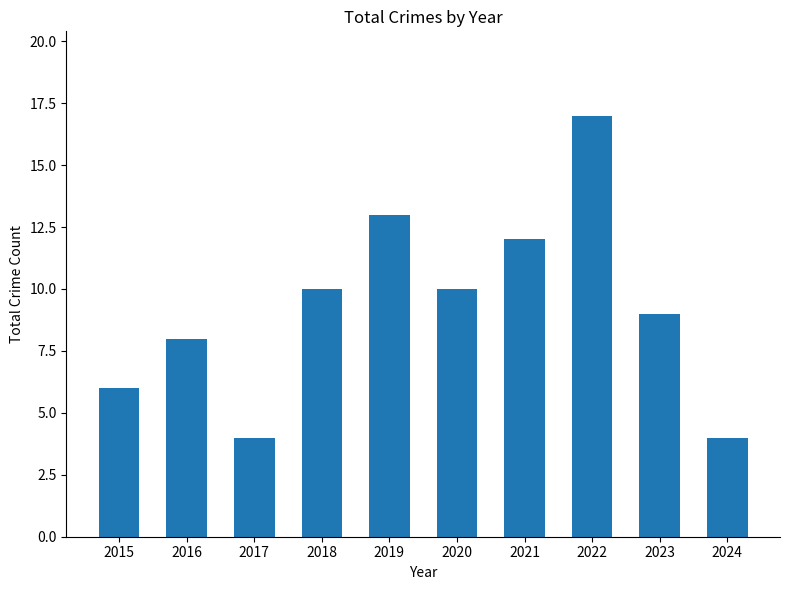

True or false: the data shows 10 at 2020.

True